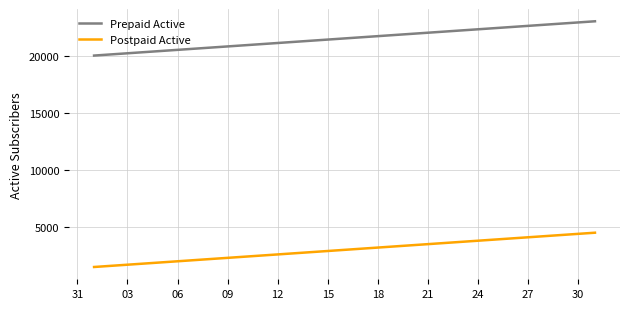

List the series in order of their peak value, lowest first.

Postpaid Active, Prepaid Active